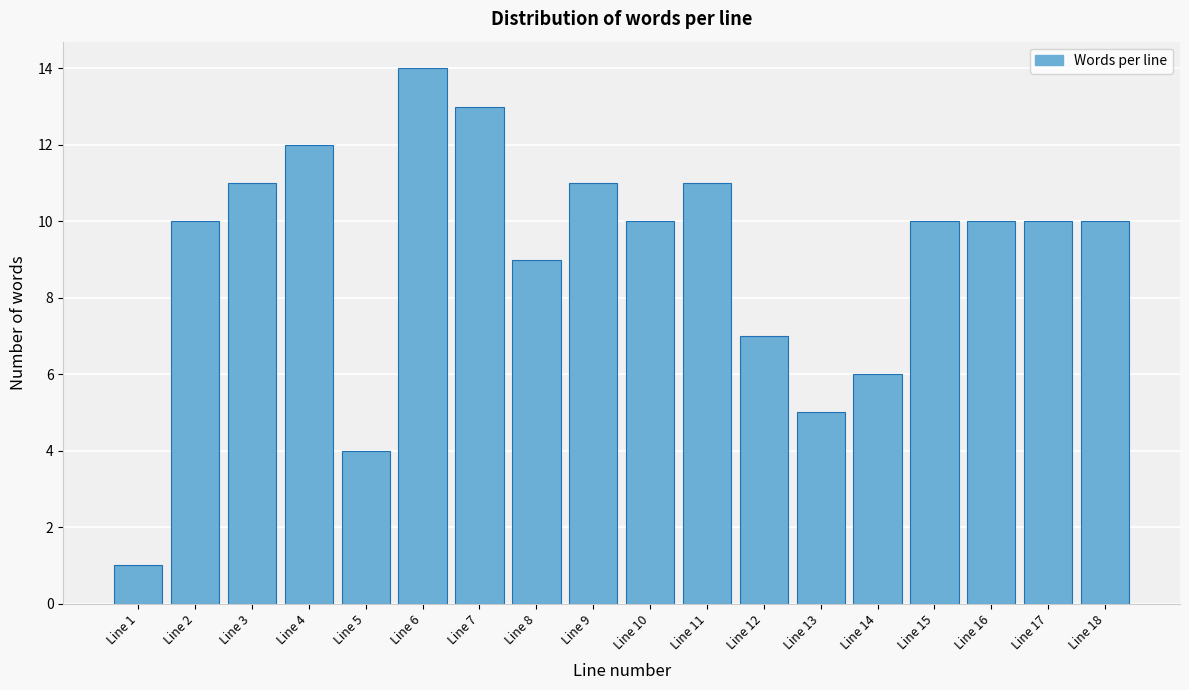

Reading right to left, extract all data points from this chart.

Line 18=10	Line 17=10	Line 16=10	Line 15=10	Line 14=6	Line 13=5	Line 12=7	Line 11=11	Line 10=10	Line 9=11	Line 8=9	Line 7=13	Line 6=14	Line 5=4	Line 4=12	Line 3=11	Line 2=10	Line 1=1